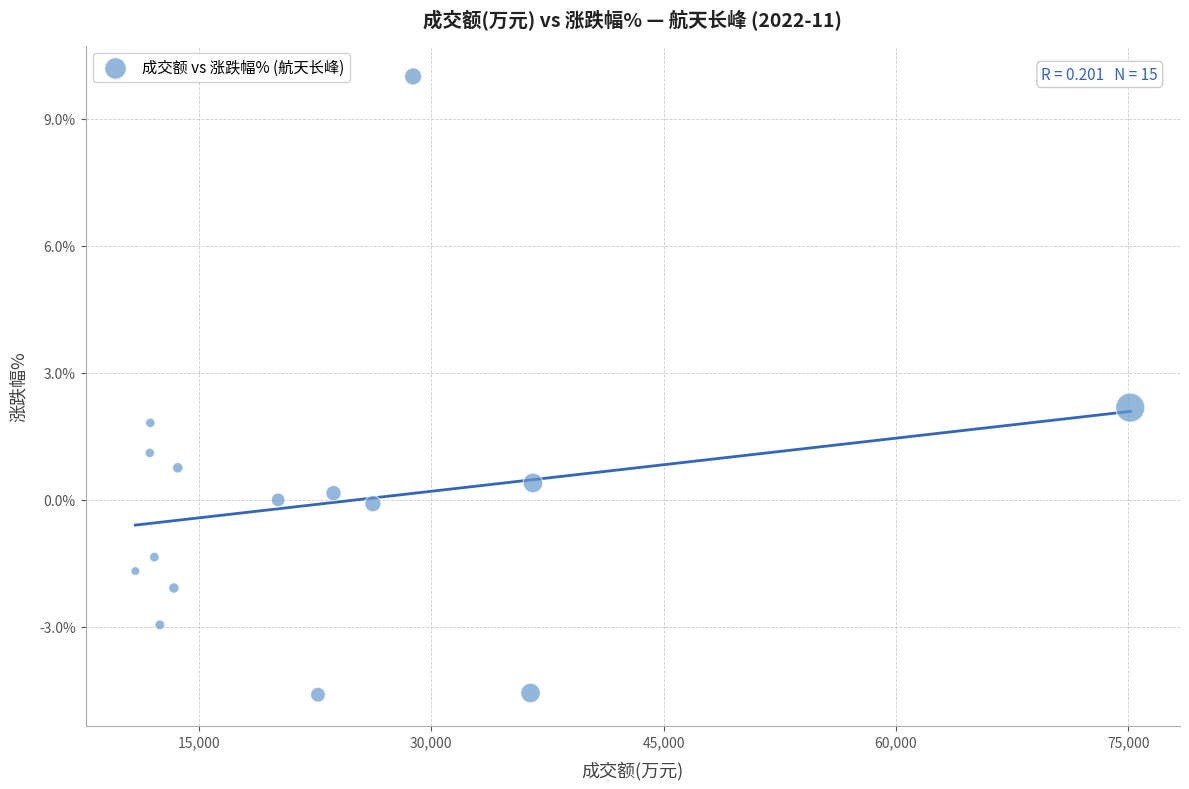

What is the range of X values (max minus min)?

64236.0